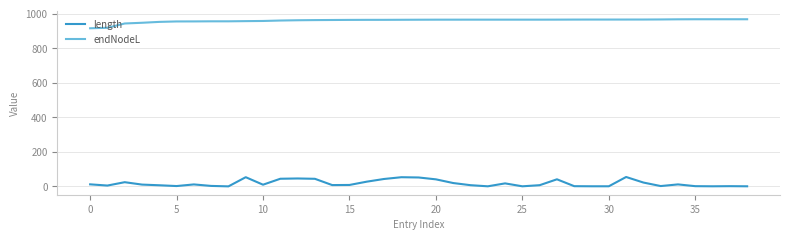

List the series in order of their overall mean, lowest first.

length, endNodeL